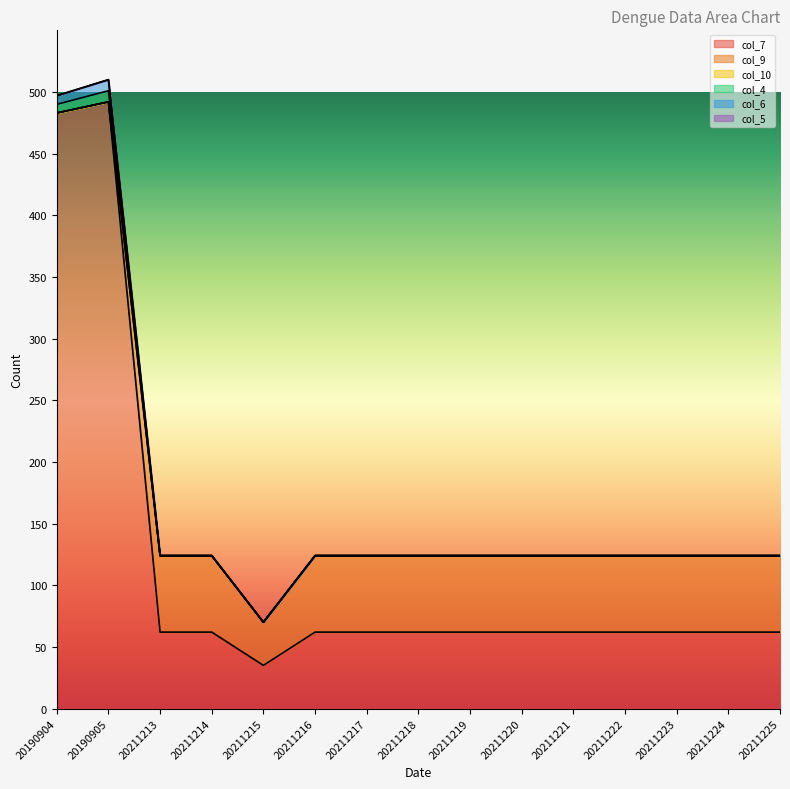

What is the value of the col_6 point at the 4th from the left?

124